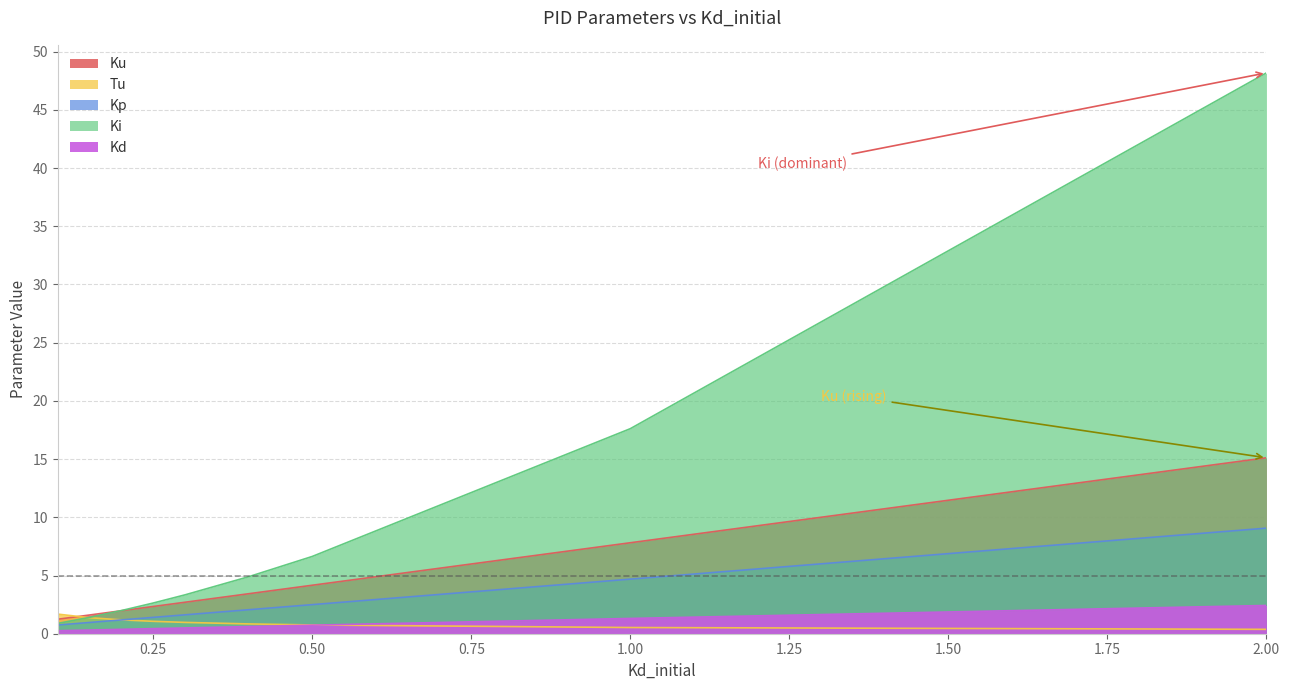

True or false: Kd has a value of 1.1 at 0.5.

False